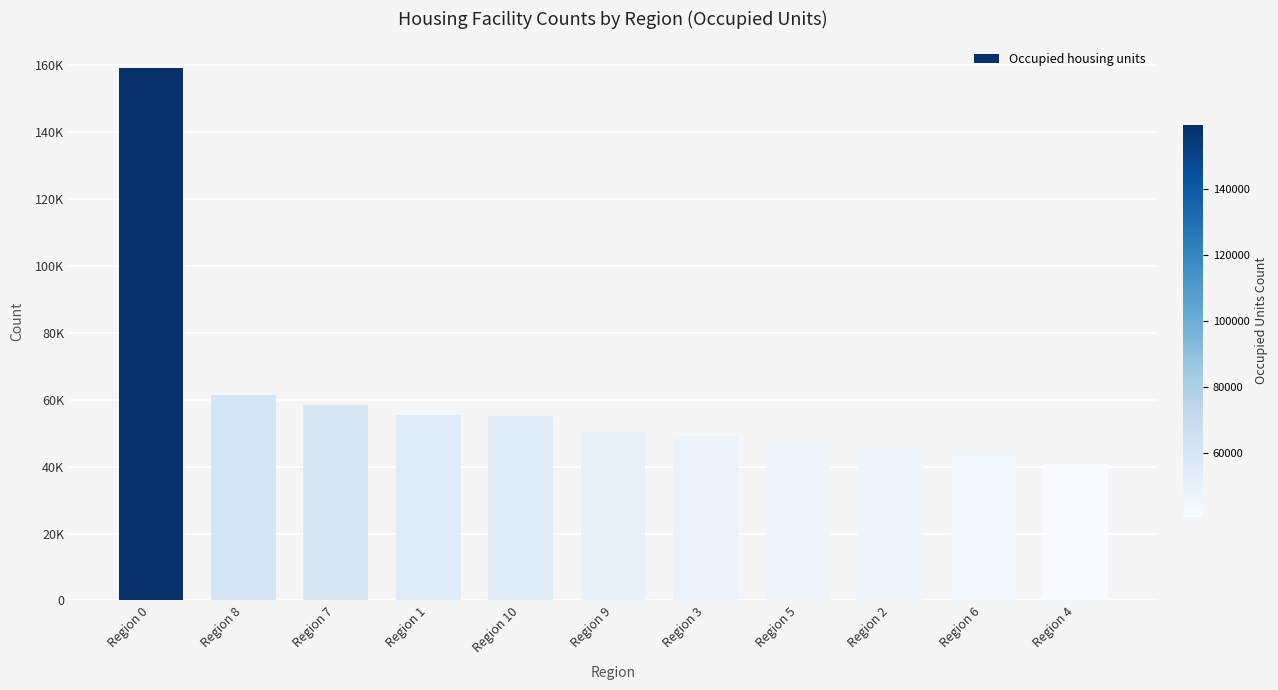

At which label does the data first exceed 50336?

Region 0